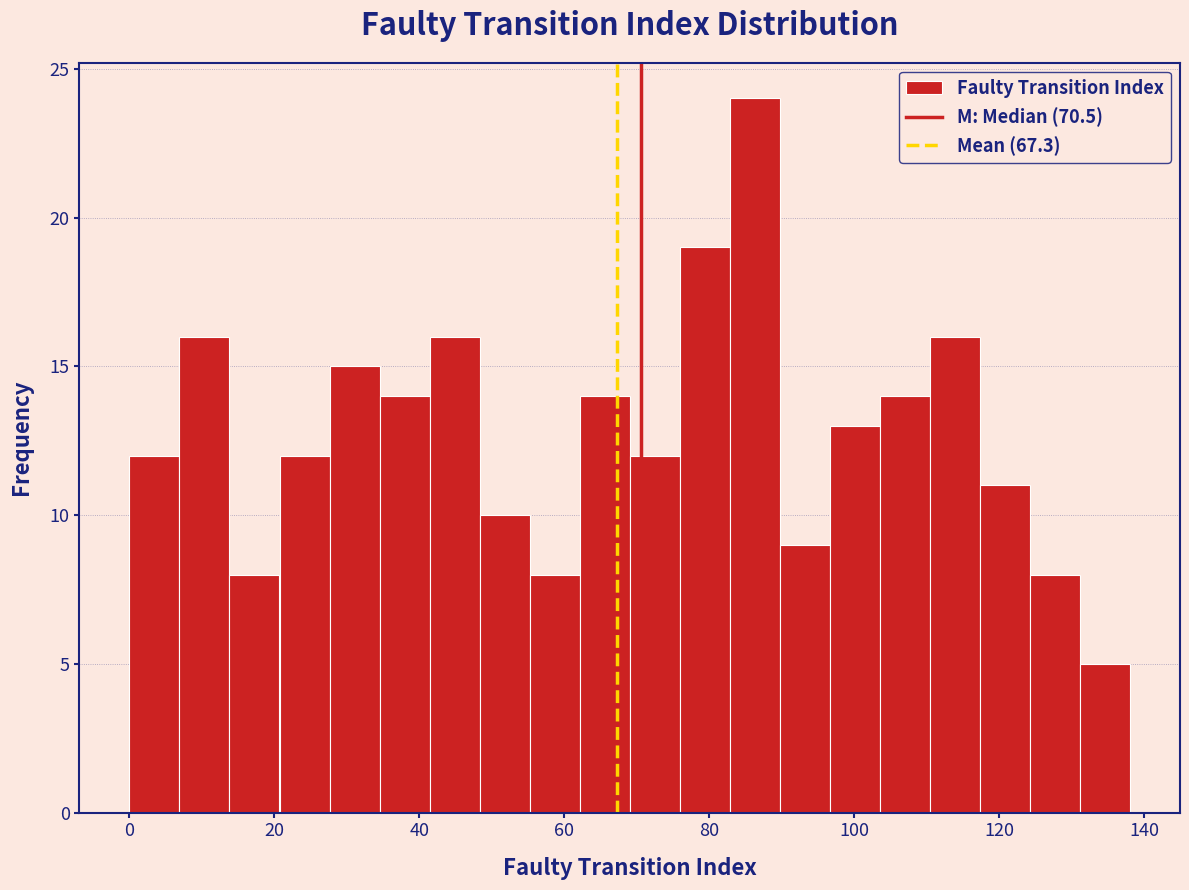

Read against the x-axis, roughly where is the centre of the tallest bar?

86